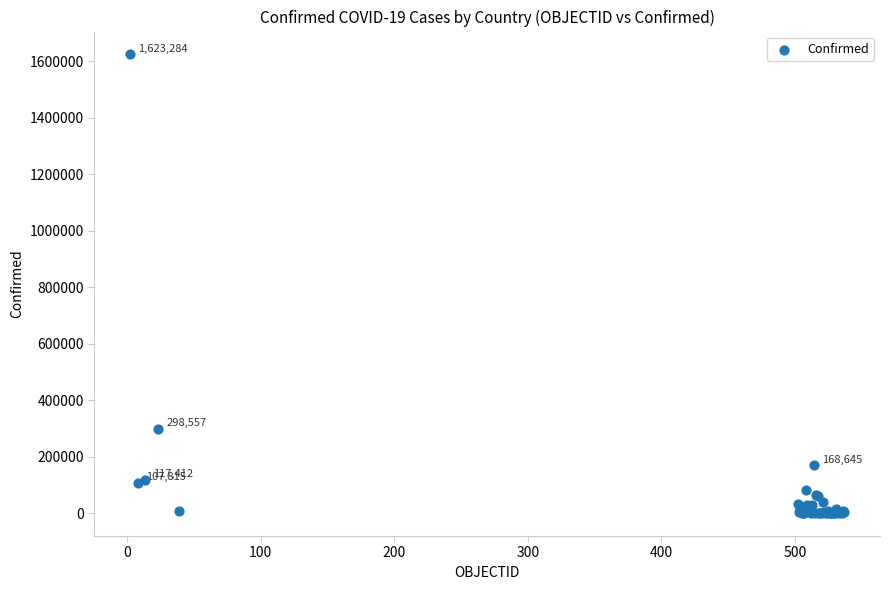

What Y value in the scatter plot is closest to 811657?

298557